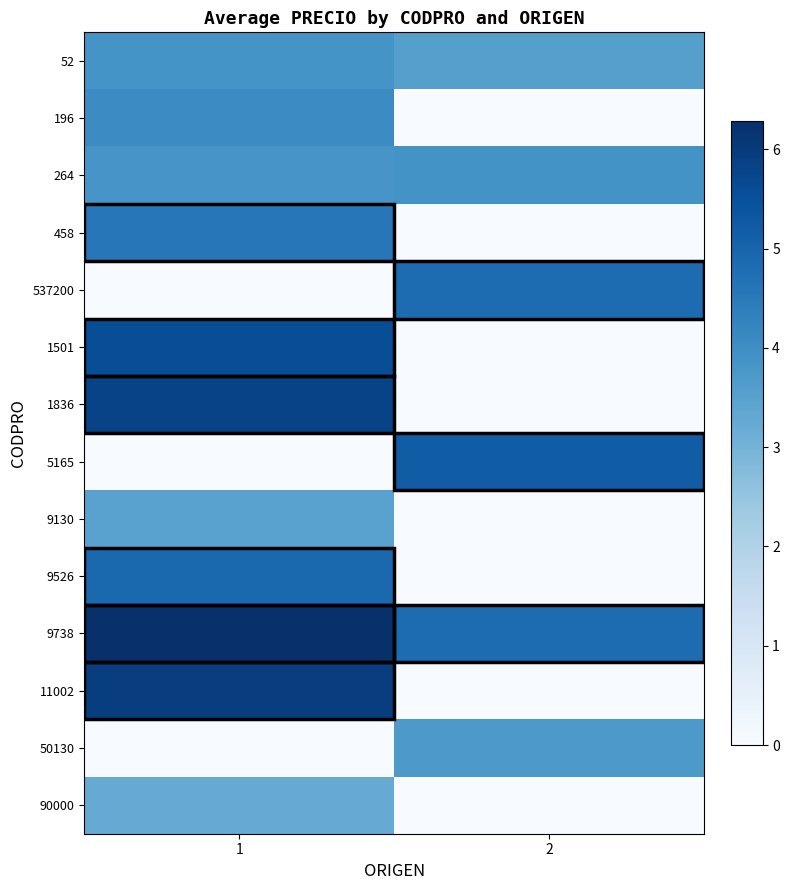

What is the difference between the highest and lowest values at 1?

6.3